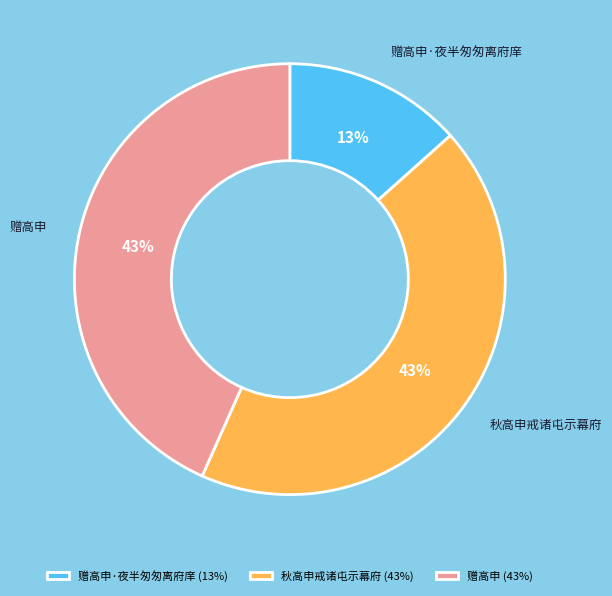

How many slices are in this pie chart?

3